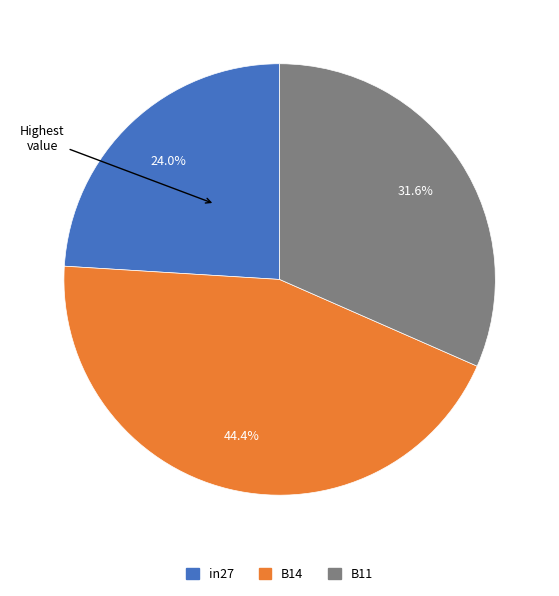

The B14 slice represents 51% of the pie. True or false?

False